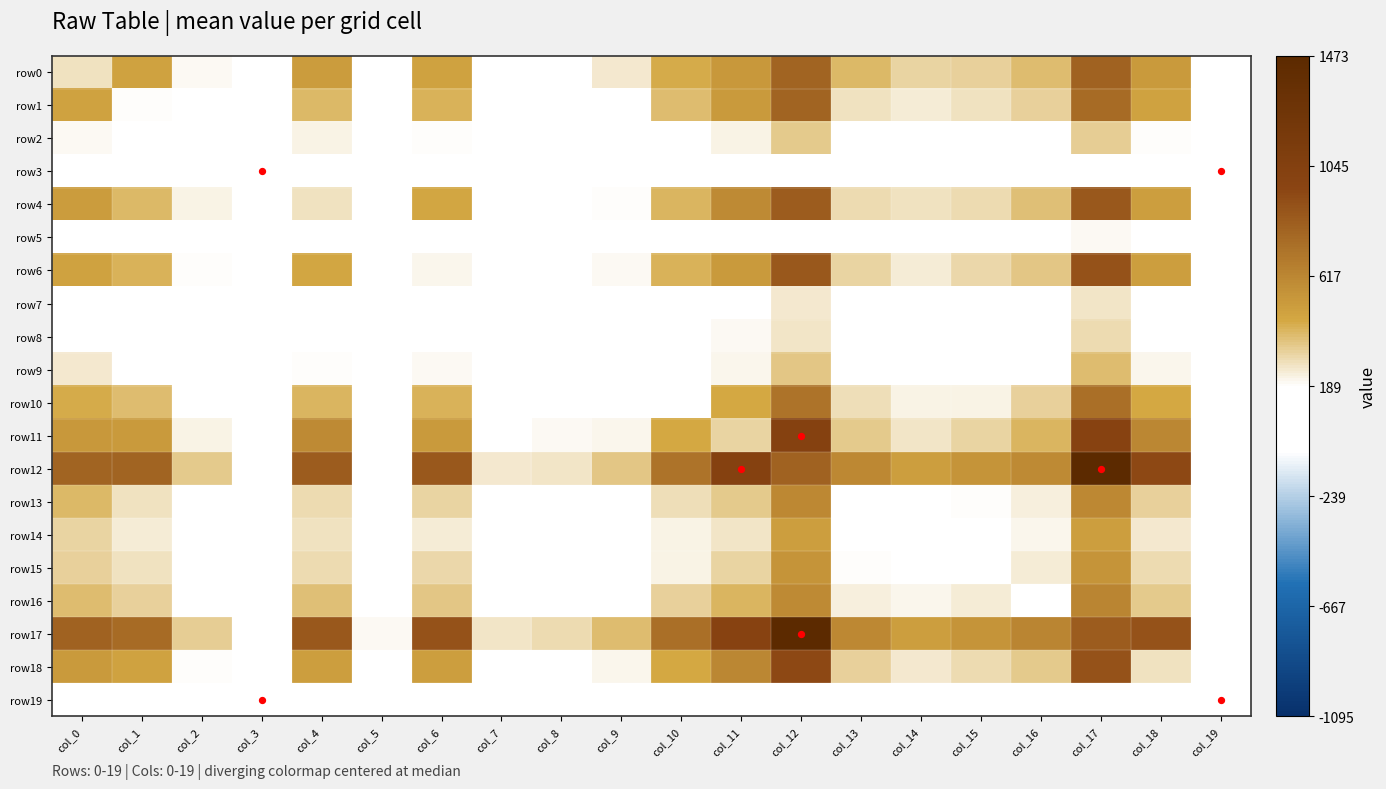

Where is row1 nearest to the value 421?

col_6